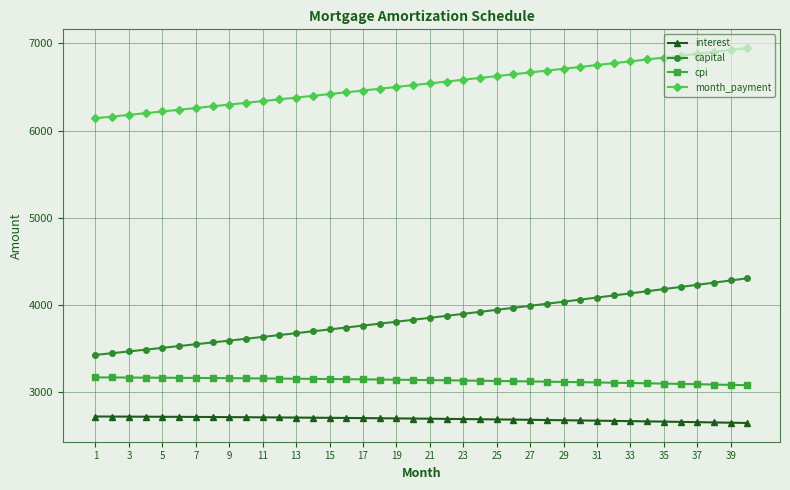

True or false: cpi and interest cross at least once.

False